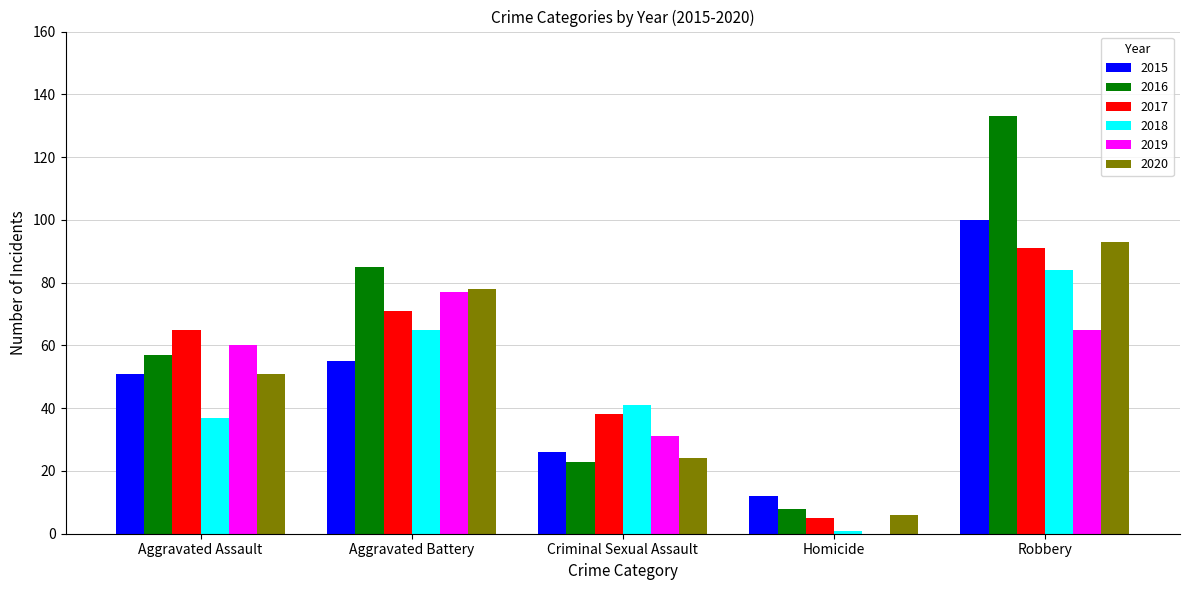

True or false: 2020 has a value of 6 at Homicide.

True